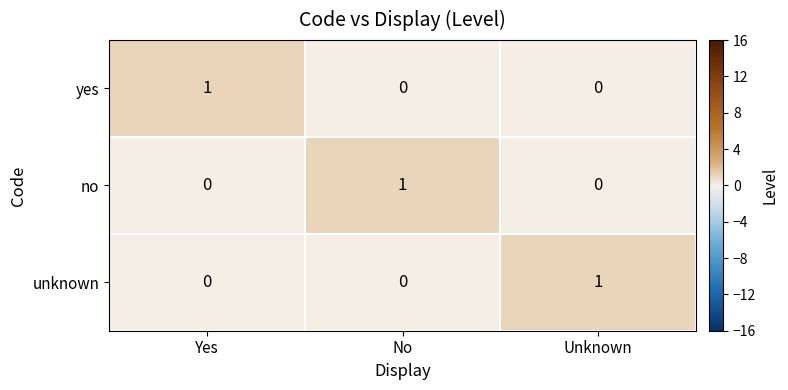

How many unknown values are between 0 and 1?

3